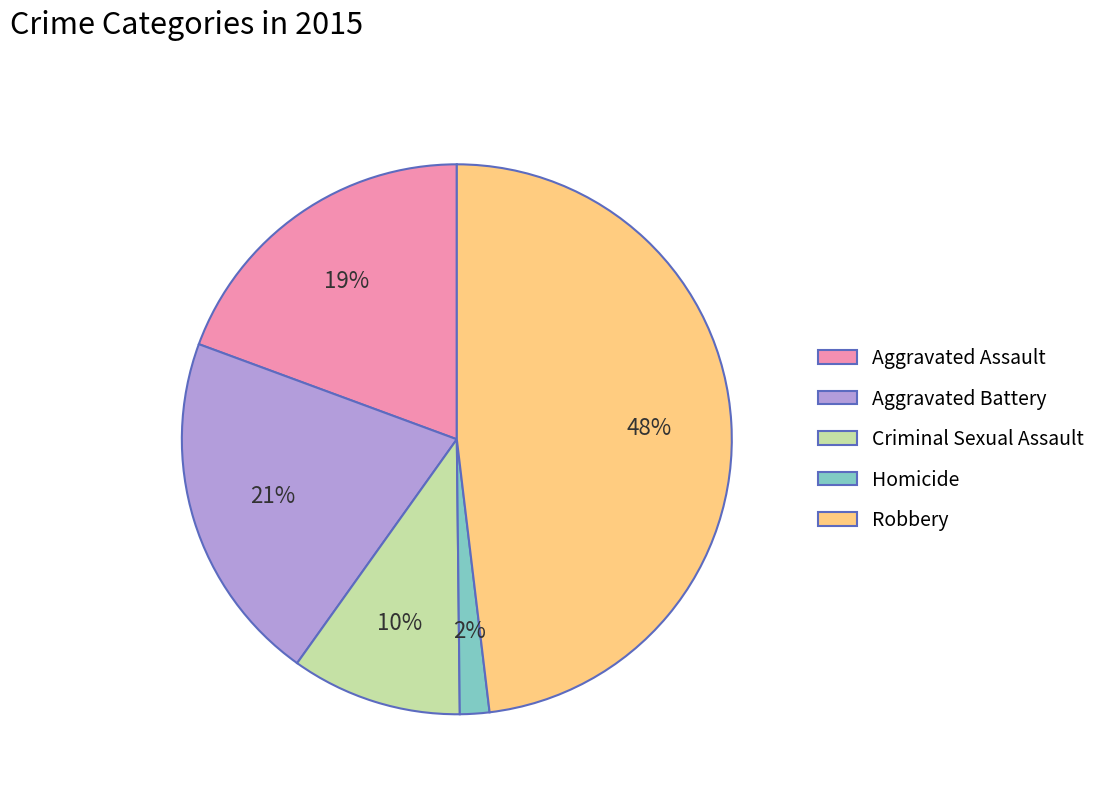

What is the smallest slice in the pie chart?

Homicide